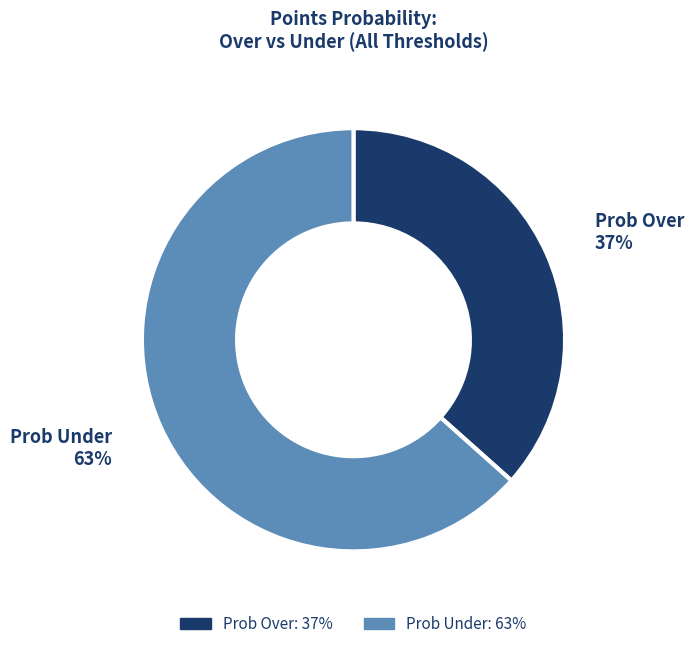

Between Prob Over and Prob Under, which is larger?

Prob Under